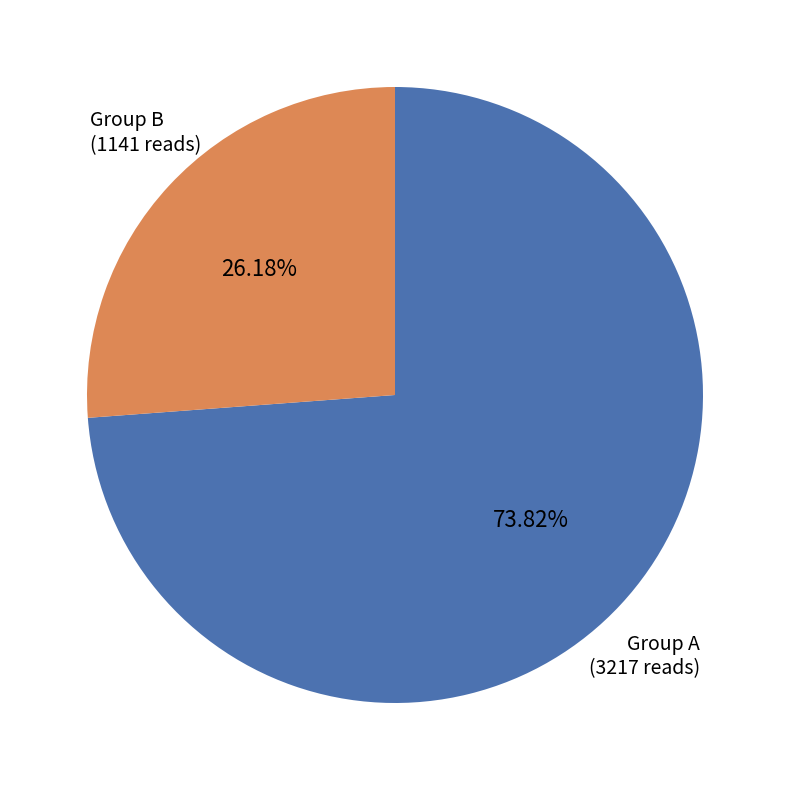

Is there any slice that represents more than half of the pie?

Yes